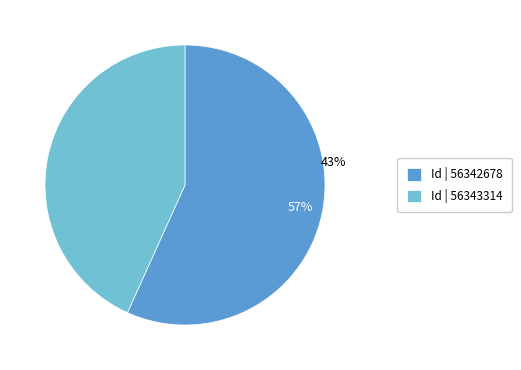

Which category has the biggest portion of the pie?

56342678